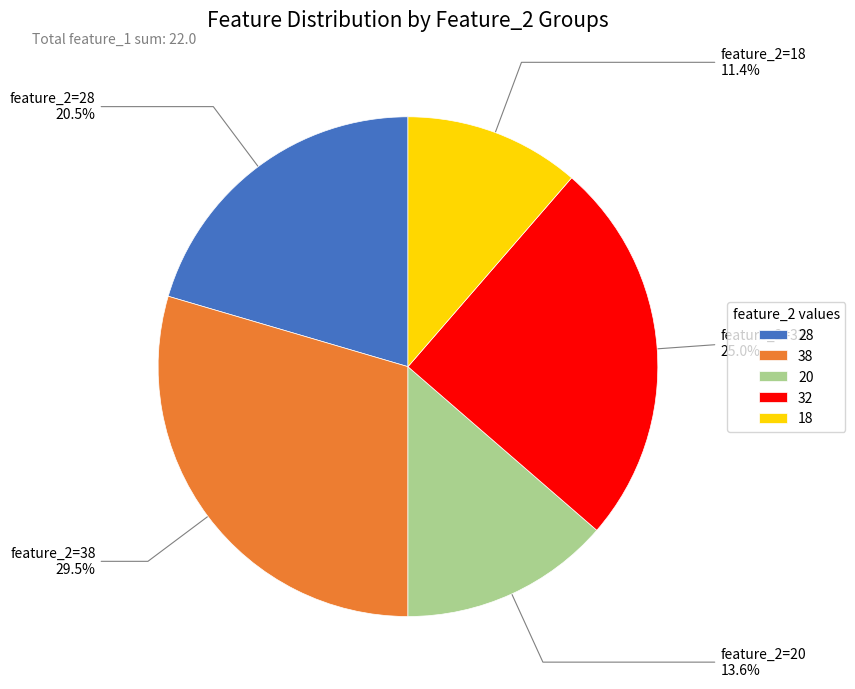

True or false: 20 accounts for 14% of the total.

True